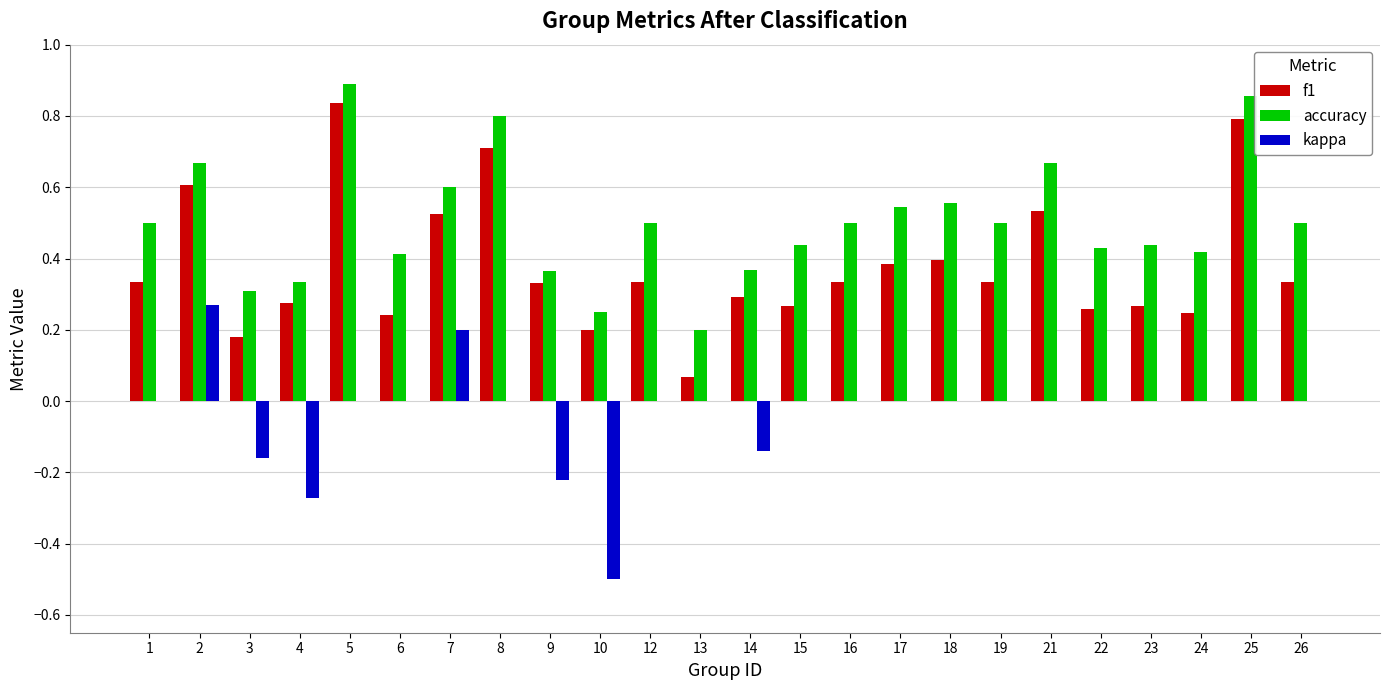

Between 1 and 7, which series saw the biggest shift?

kappa